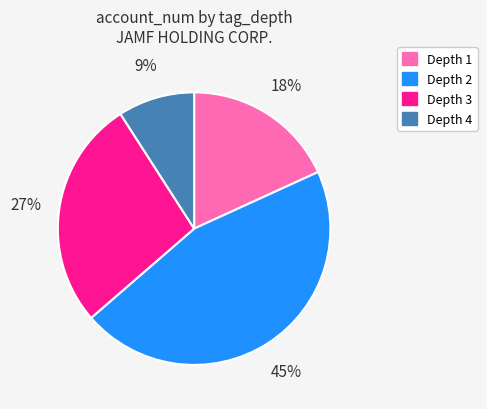

What percentage is the Depth 1 slice, to the nearest percent?

18%